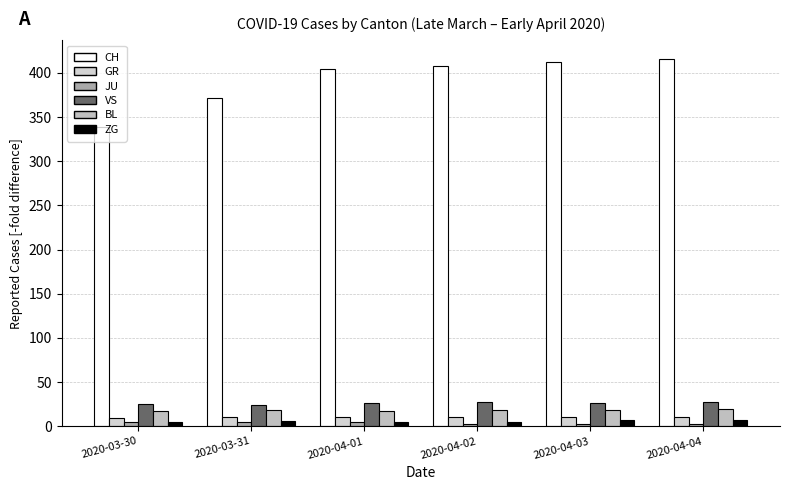

Reading left to right, what are all the values shown in this chart?

CH: 2020-03-30=339	2020-03-31=372	2020-04-01=404	2020-04-02=408	2020-04-03=412	2020-04-04=416
GR: 2020-03-30=9	2020-03-31=10	2020-04-01=11	2020-04-02=11	2020-04-03=10	2020-04-04=10
JU: 2020-03-30=5	2020-03-31=5	2020-04-01=5	2020-04-02=3	2020-04-03=3	2020-04-04=3
VS: 2020-03-30=25	2020-03-31=24	2020-04-01=26	2020-04-02=28	2020-04-03=26	2020-04-04=28
BL: 2020-03-30=17	2020-03-31=18	2020-04-01=17	2020-04-02=18	2020-04-03=18	2020-04-04=19
ZG: 2020-03-30=5	2020-03-31=6	2020-04-01=5	2020-04-02=5	2020-04-03=7	2020-04-04=7